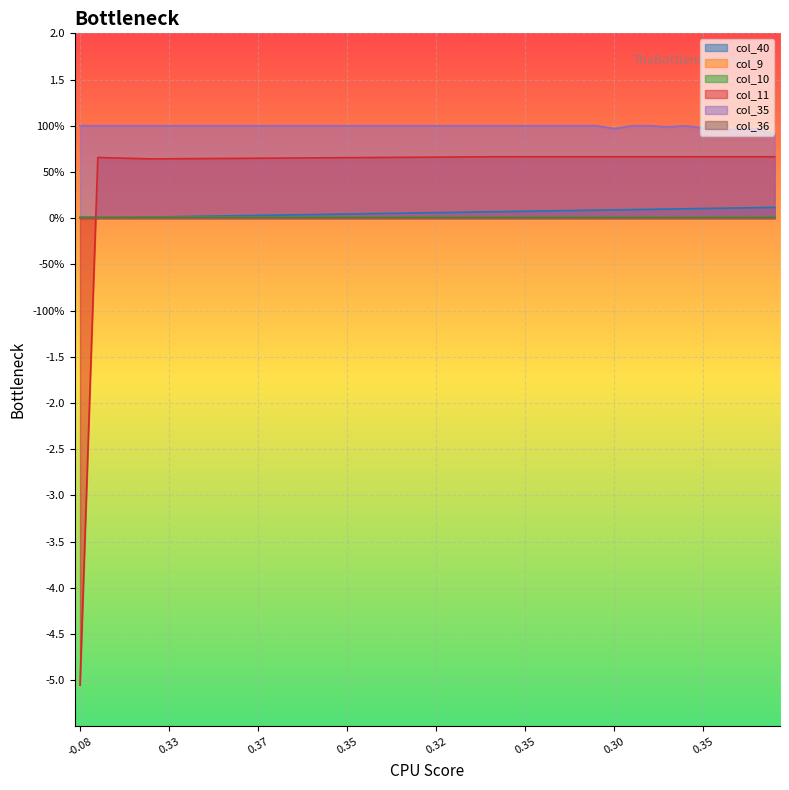

At which label does col_11 first exceed 0?

0.33